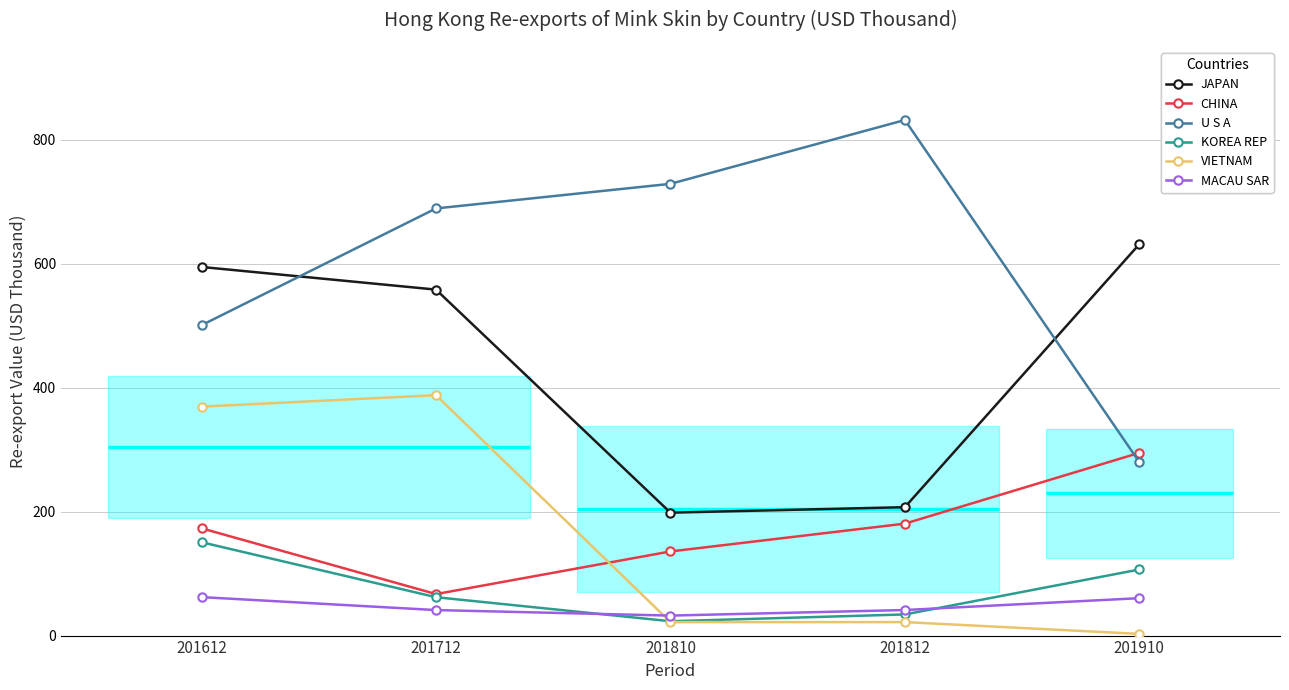

Is this an area chart (filled region under the line)?

No